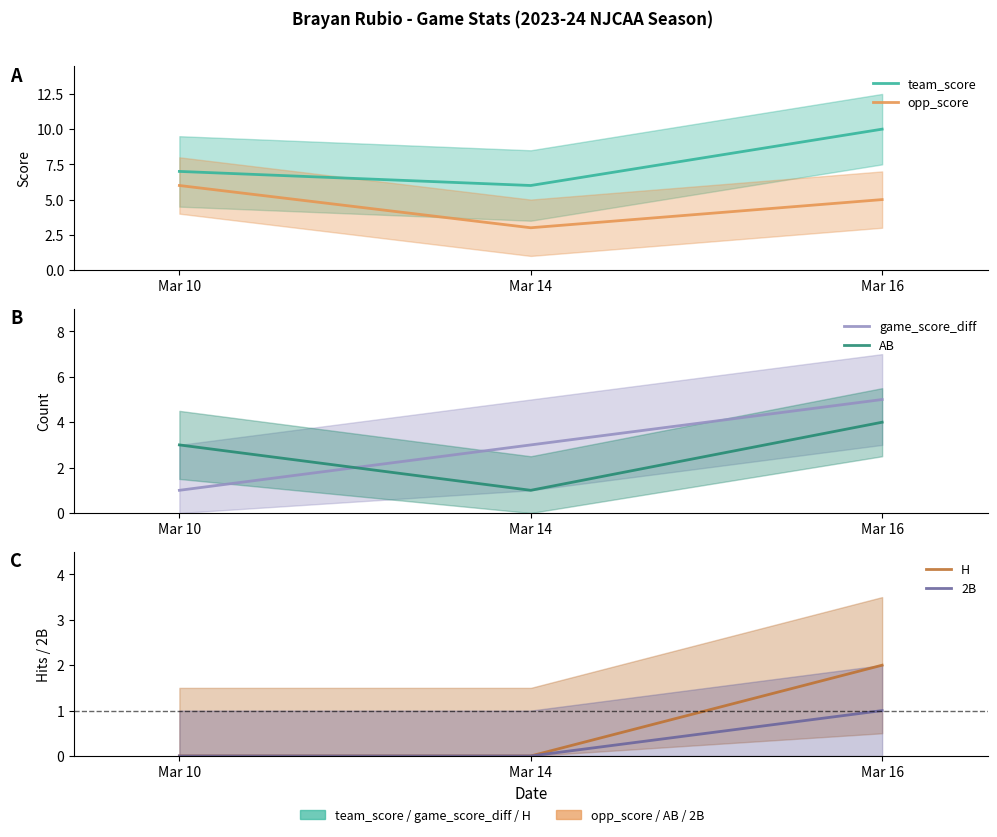

What is the value of the opp_score point at the 1st from the left?

6